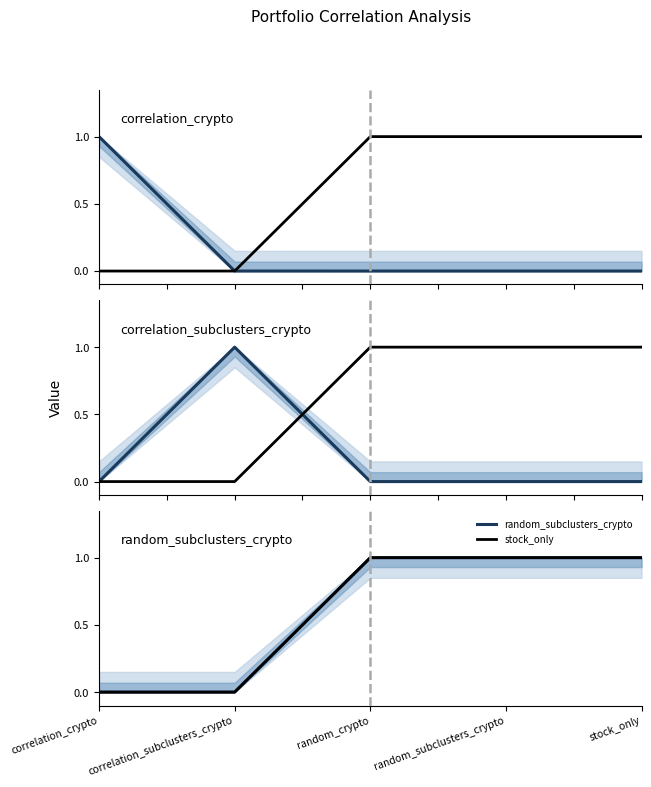

The correlation_crypto series shows 0.0 at correlation_subclusters_crypto. True or false?

False